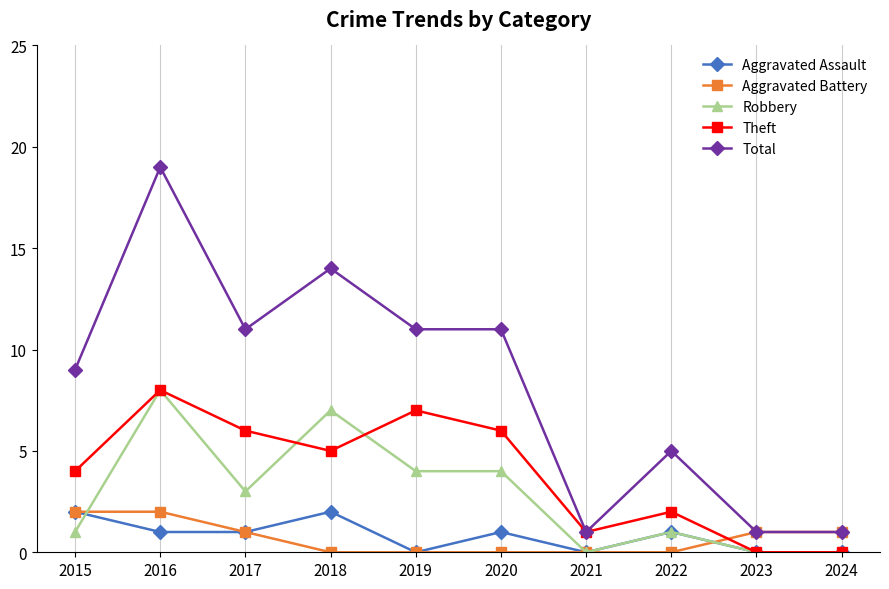

Reading left to right, transcribe all the data shown in this chart.

Aggravated Assault: 2015=2	2016=1	2017=1	2018=2	2019=0	2020=1	2021=0	2022=1	2023=0	2024=0
Aggravated Battery: 2015=2	2016=2	2017=1	2018=0	2019=0	2020=0	2021=0	2022=0	2023=1	2024=1
Robbery: 2015=1	2016=8	2017=3	2018=7	2019=4	2020=4	2021=0	2022=1	2023=0	2024=0
Theft: 2015=4	2016=8	2017=6	2018=5	2019=7	2020=6	2021=1	2022=2	2023=0	2024=0
Total: 2015=9	2016=19	2017=11	2018=14	2019=11	2020=11	2021=1	2022=5	2023=1	2024=1